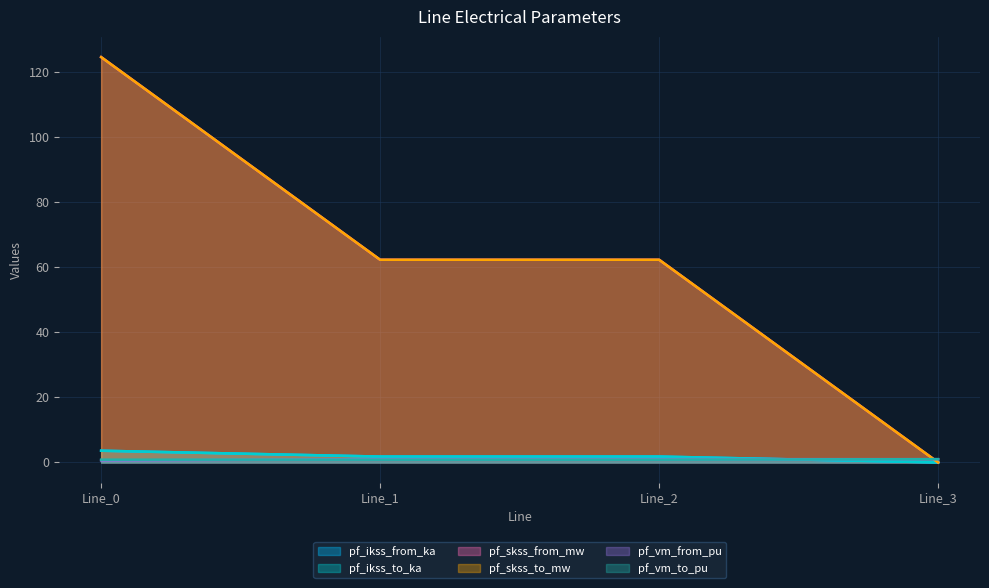

What is the value of the pf_ikss_to_ka point at the 3rd from the left?

1.8